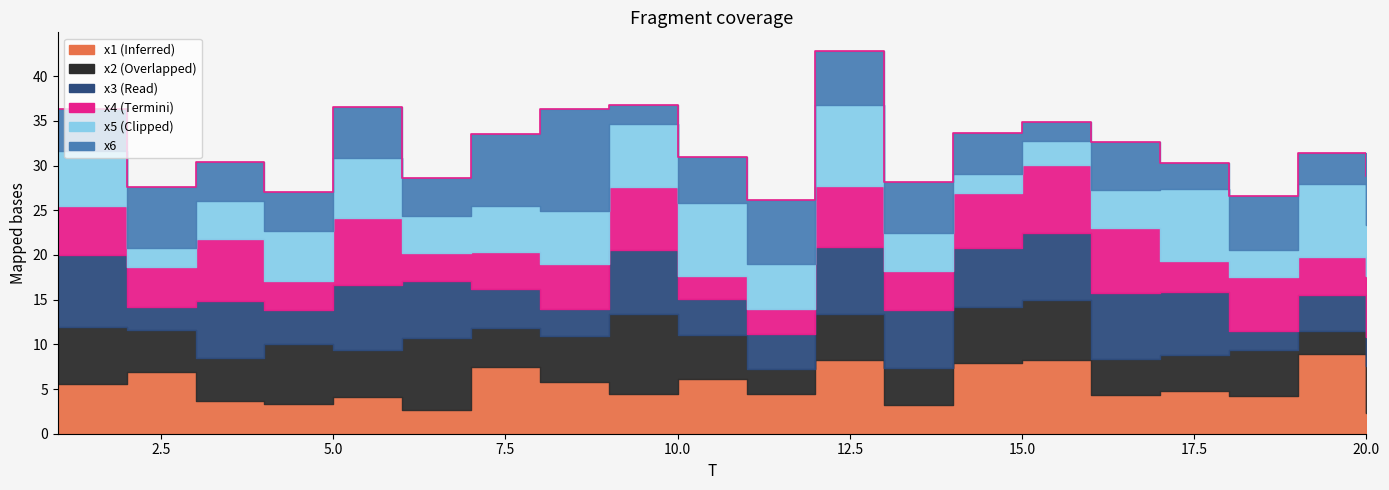

What is the average value of the x2 series?

5.3